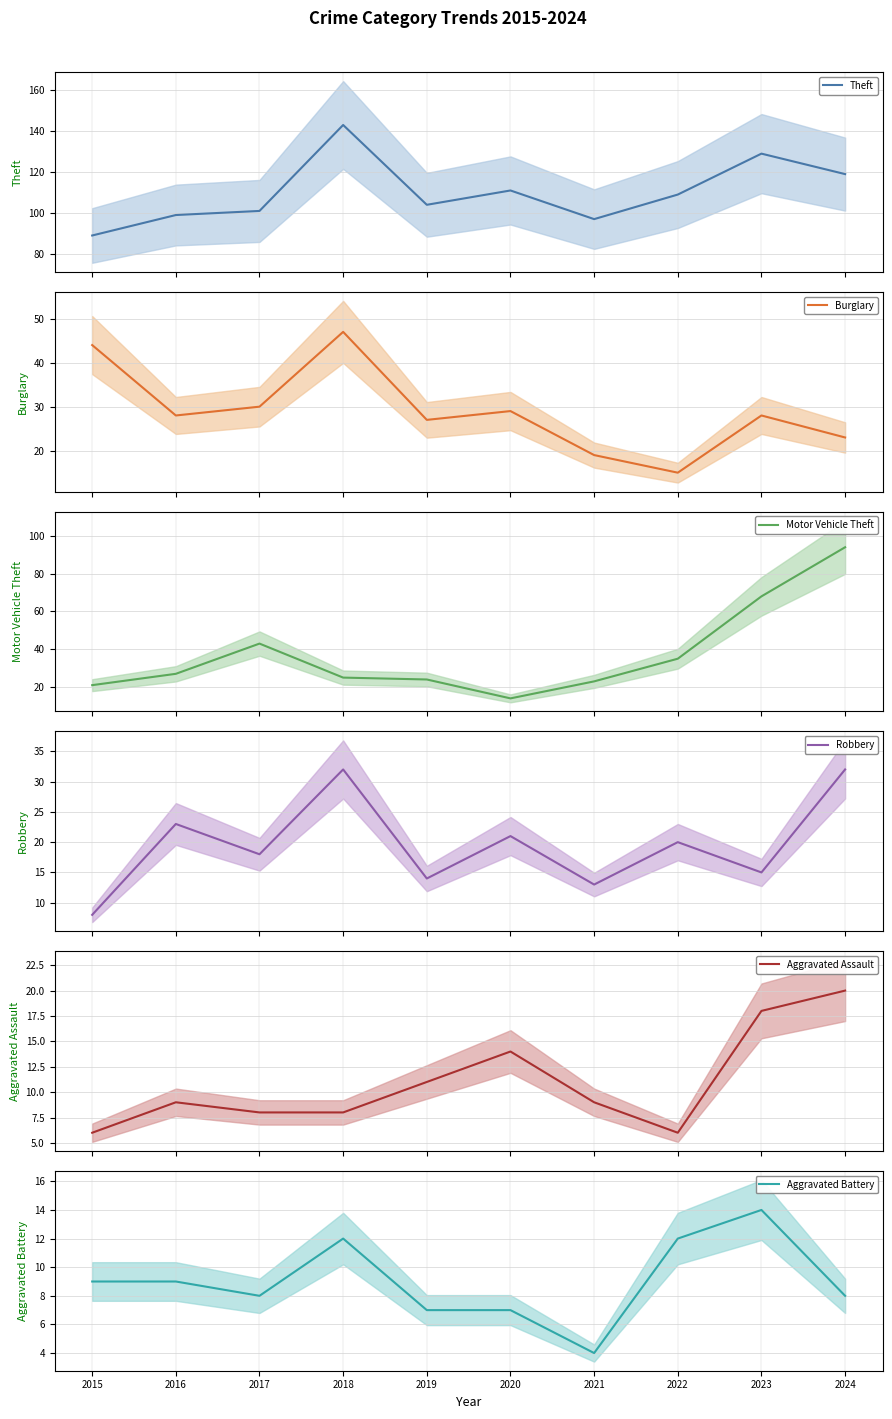

What is the value of the Aggravated Assault point at the 4th from the left?

8